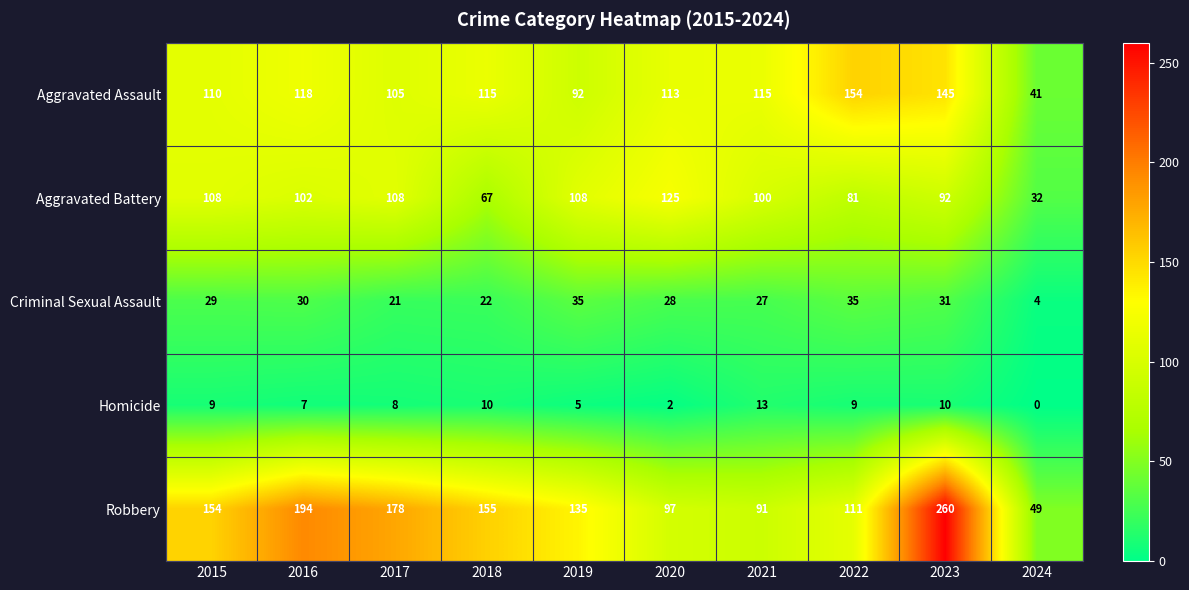

Where is Aggravated Battery nearest to the value 78?

2022